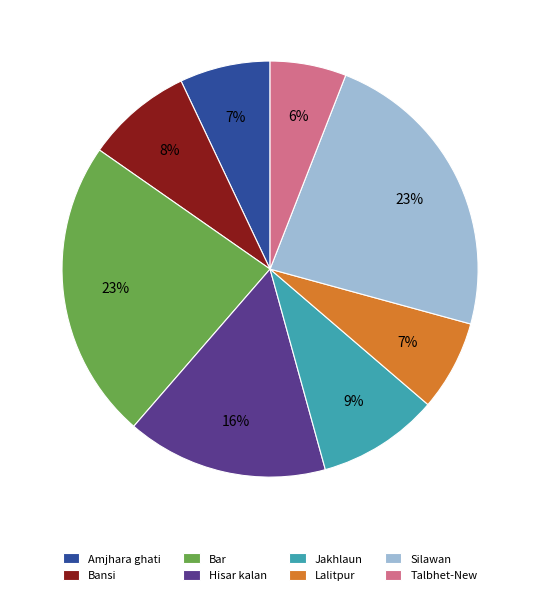

The Bar slice represents 23% of the pie. True or false?

True